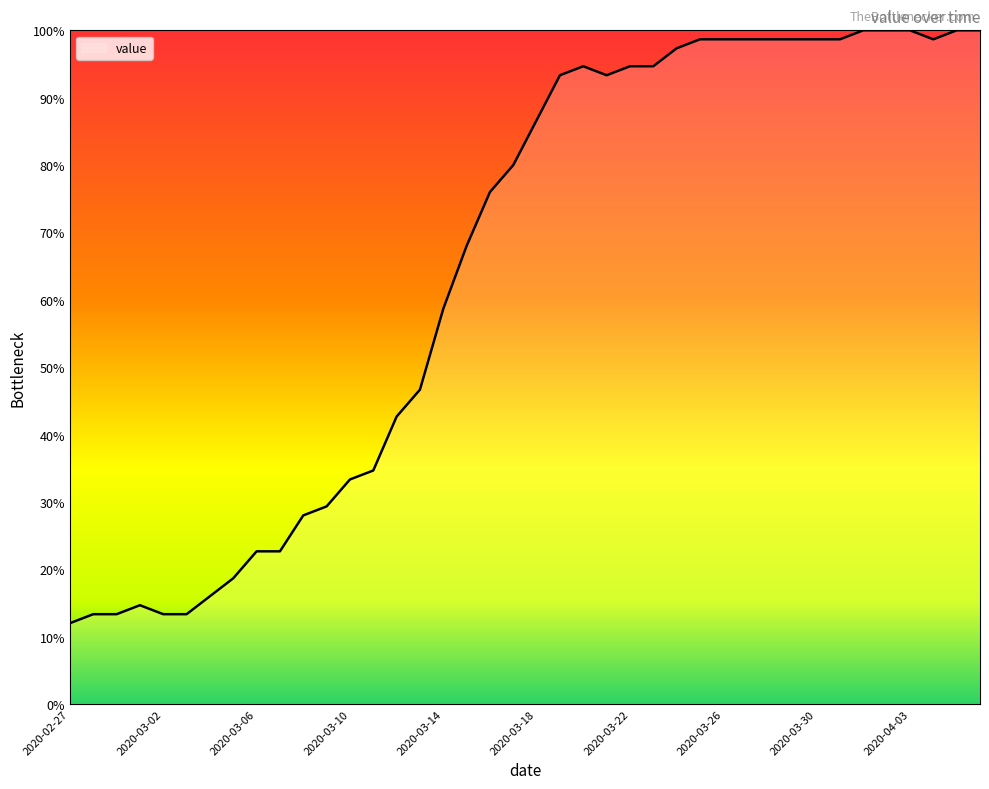

Does the chart display data point markers on the line(s)?

No